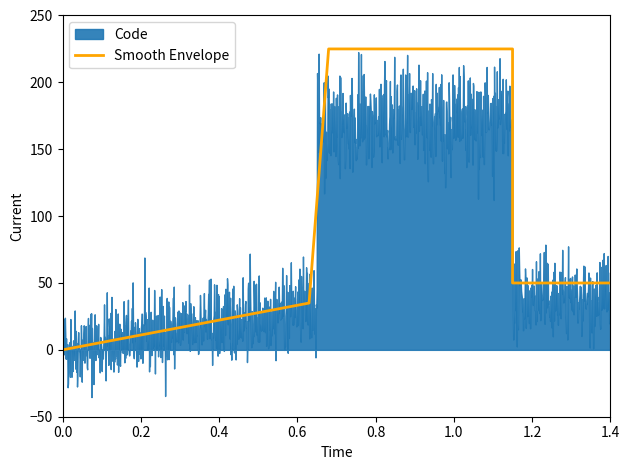

Reading left to right, what are all the values shown in this chart?

0	0	35	225	225	225	50	50